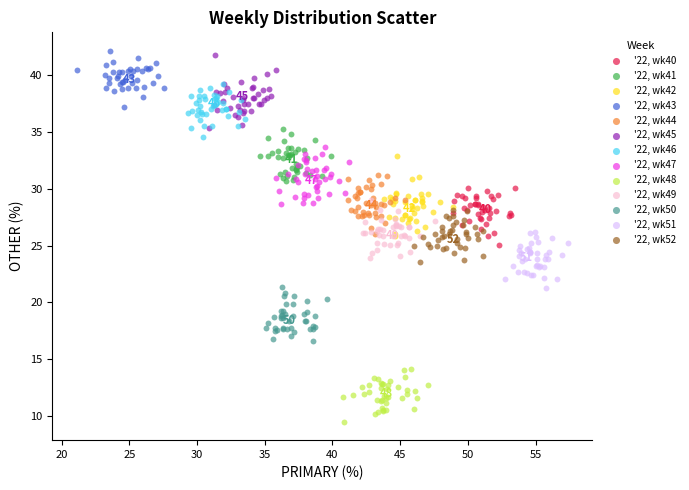

Which series reaches the minimum Y coordinate?

'22, wk48